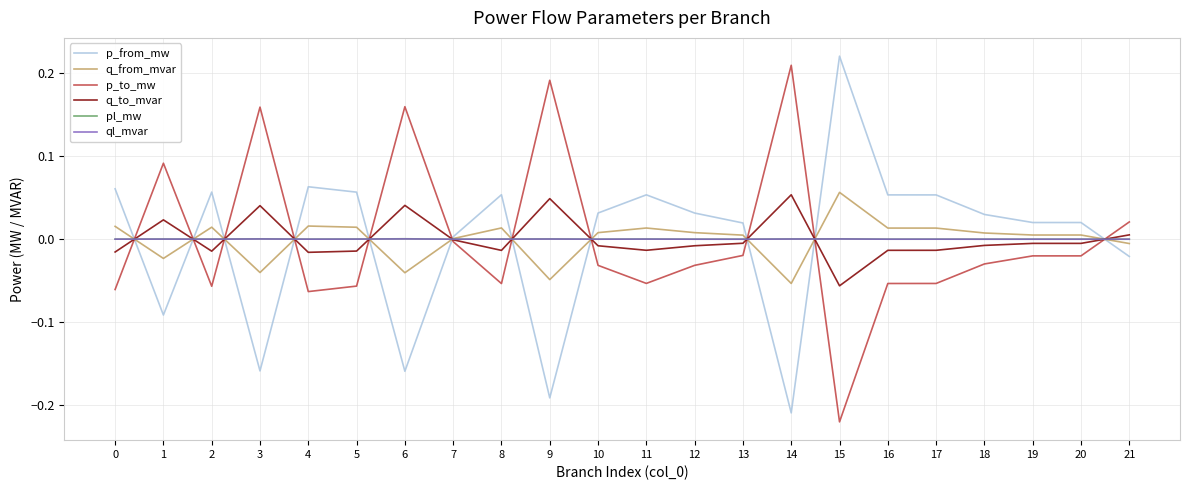

Which category has the lowest value across all series?

15